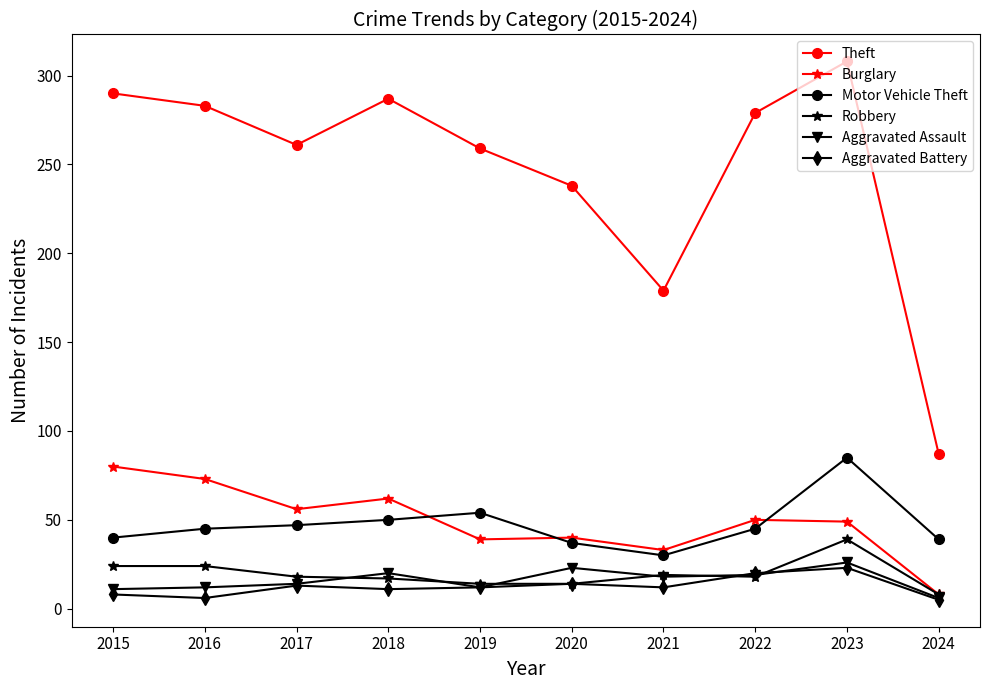

How many distinct data groups are displayed?

6